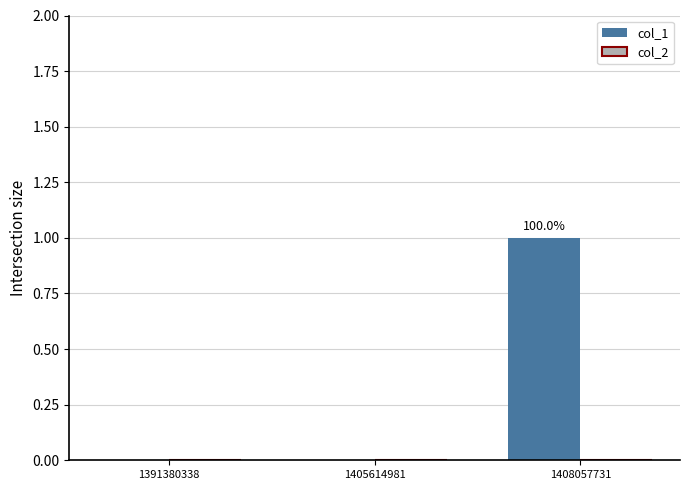

The value at 1408057731 is 2. True or false?

False